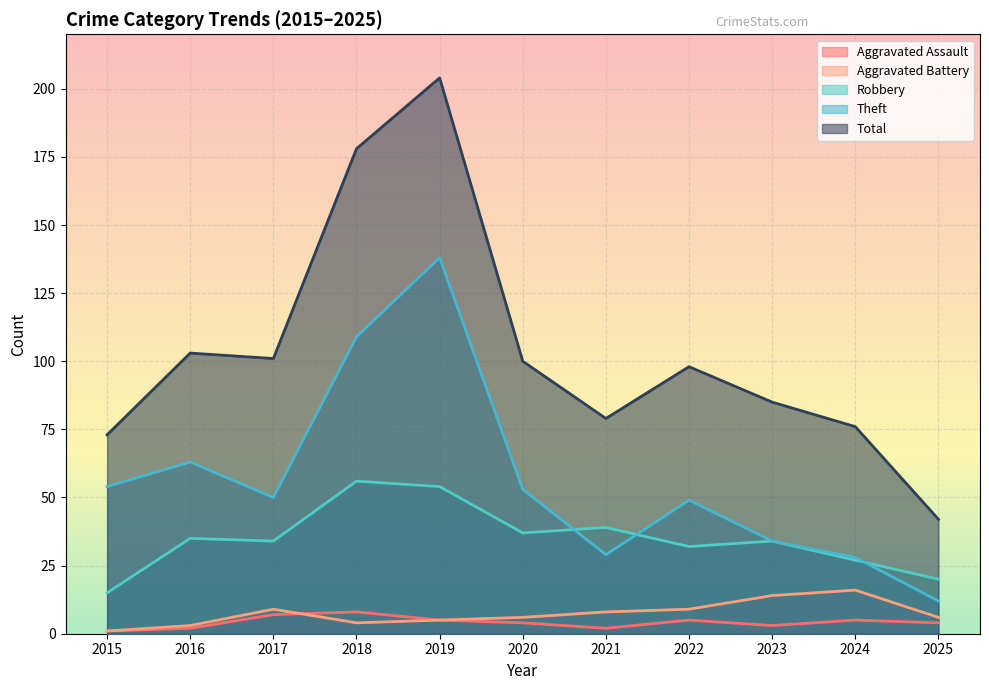

Reading left to right, transcribe all the data shown in this chart.

Aggravated Assault: 1	2	7	8	5	4	2	5	3	5	4
Aggravated Battery: 1	3	9	4	5	6	8	9	14	16	6
Robbery: 15	35	34	56	54	37	39	32	34	27	20
Theft: 54	63	50	109	138	53	29	49	34	28	12
Total: 73	103	101	178	204	100	79	98	85	76	42